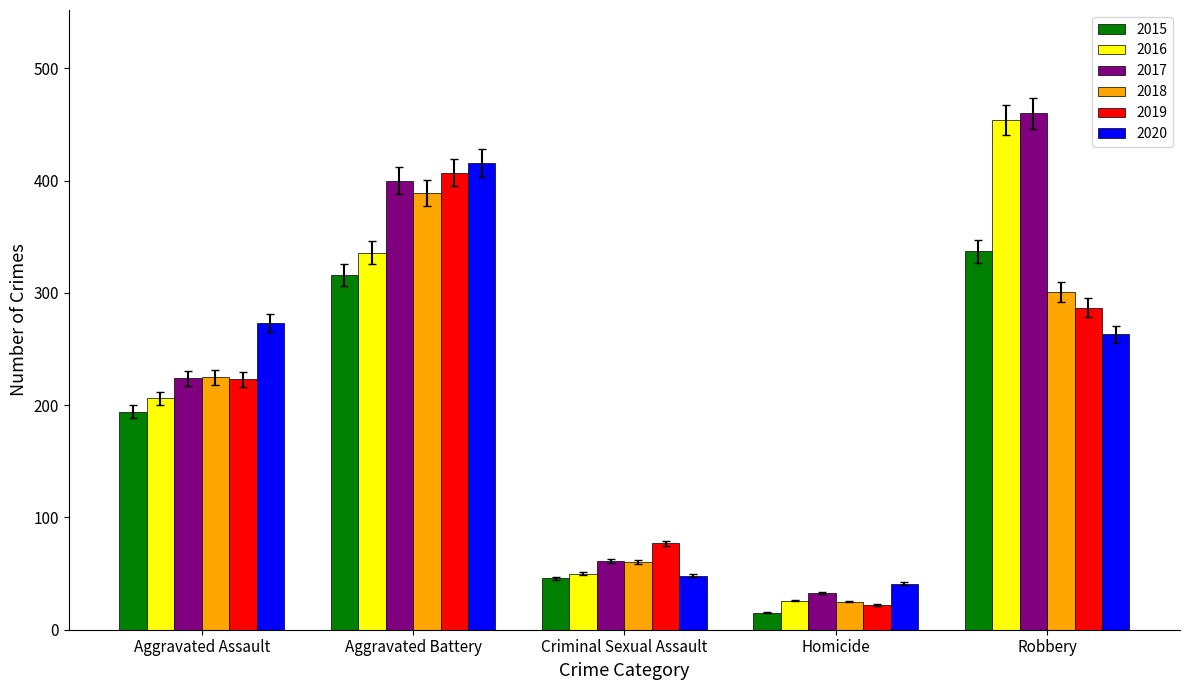

The value of 2017 at Aggravated Battery is 533.3. True or false?

False